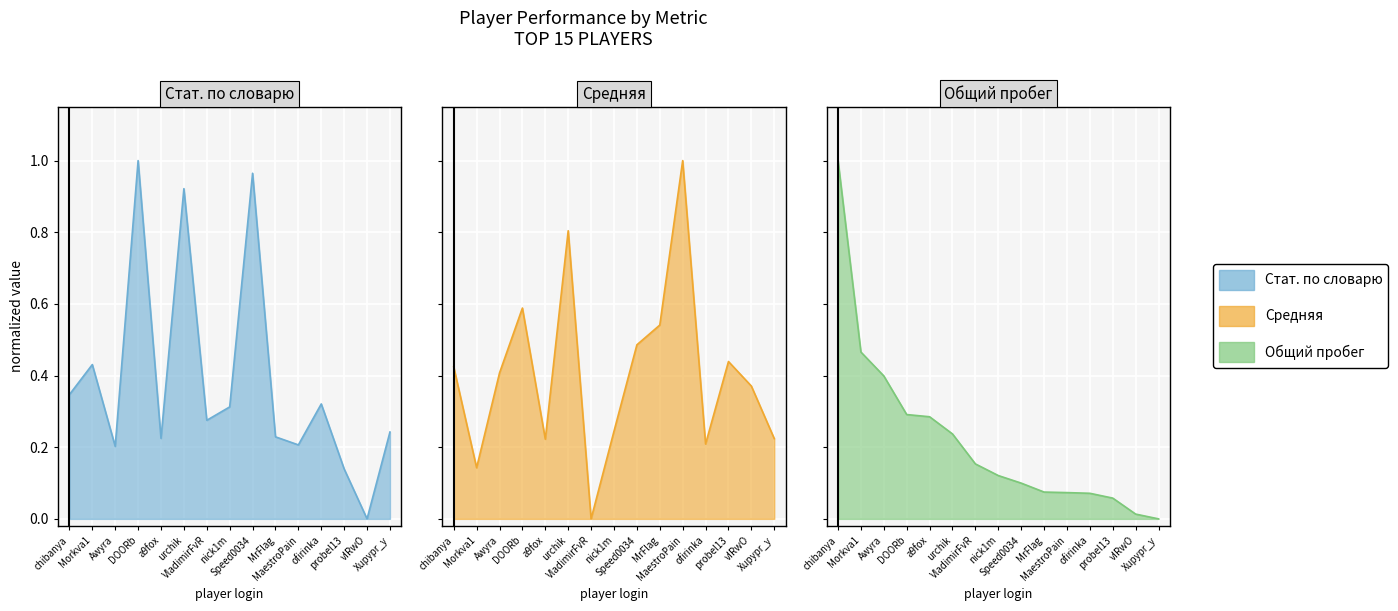

What is the difference between the Стат. по словарю values at urchik and a9fox?

0.7